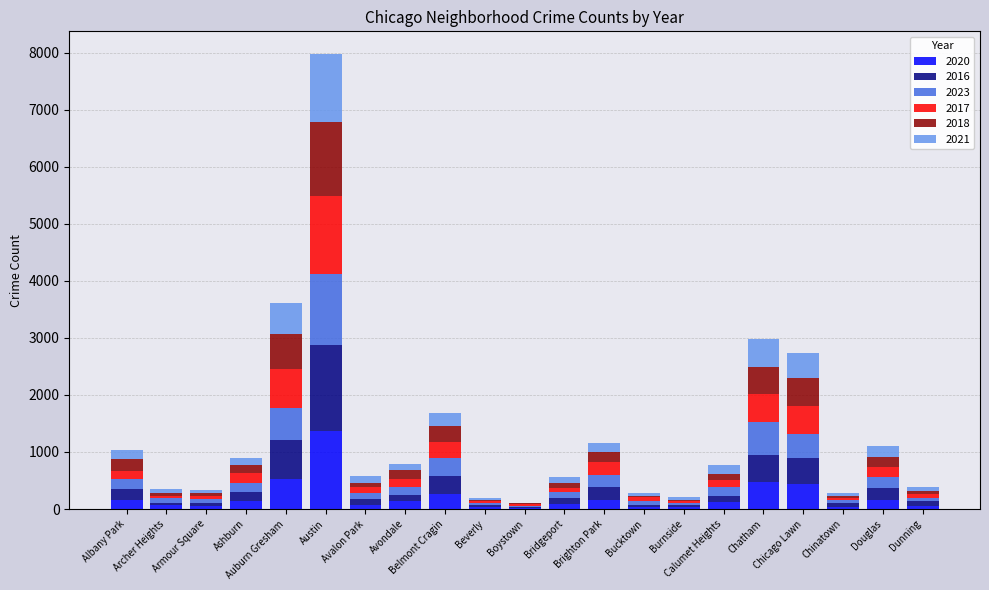

What position from the left is Bridgeport?

12